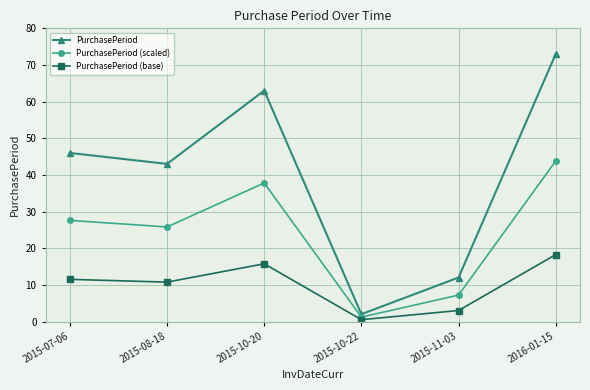

True or false: PurchasePeriod (base) and PurchasePeriod intersect in this chart.

False